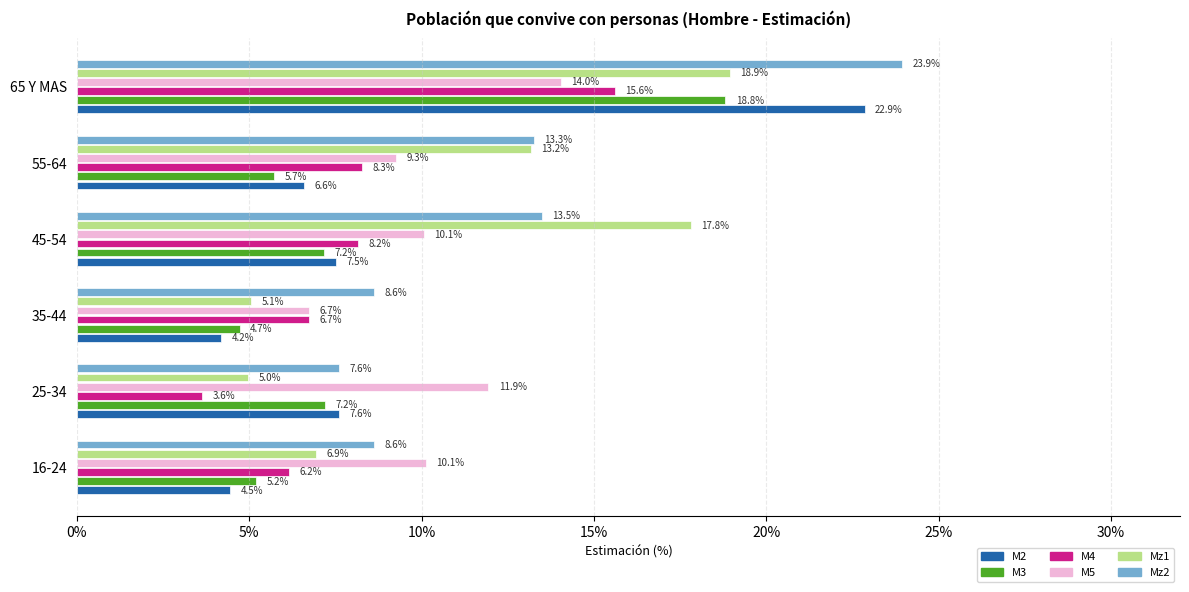

Is it true that M3 equals 4.7 at 35-44?

True